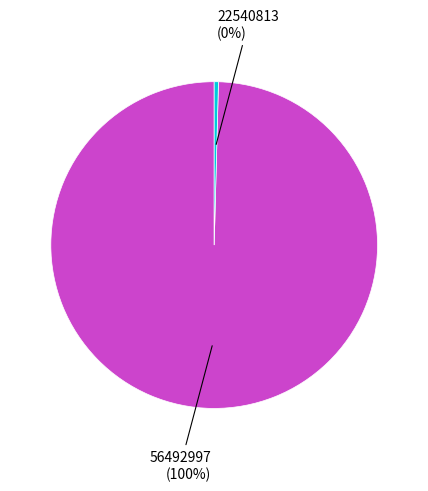

To the nearest percent, what is the average slice percentage?

50%